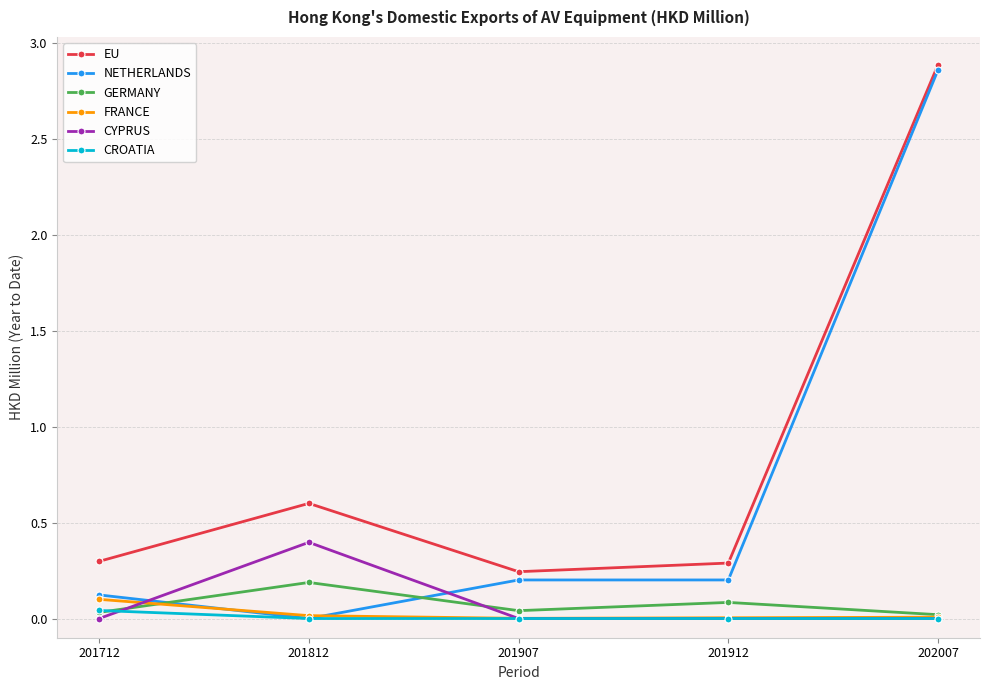

Which category has the highest value in the EU series?

202007